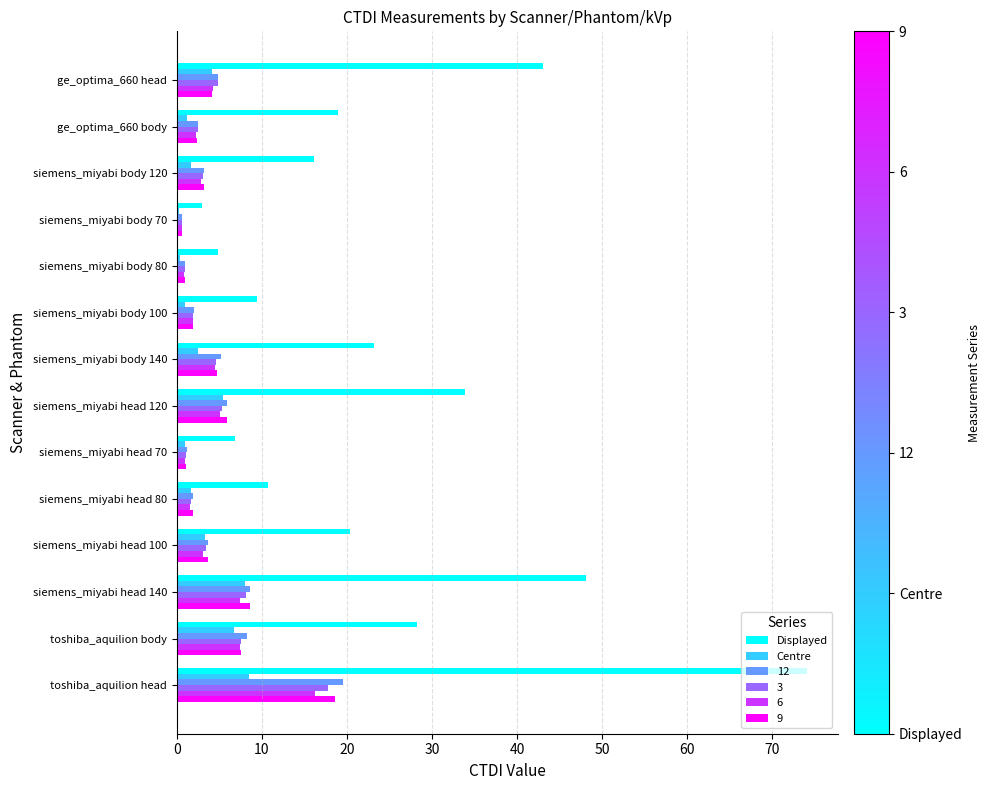

At which category does the chart reach its peak across all series?

toshiba_aquilion head